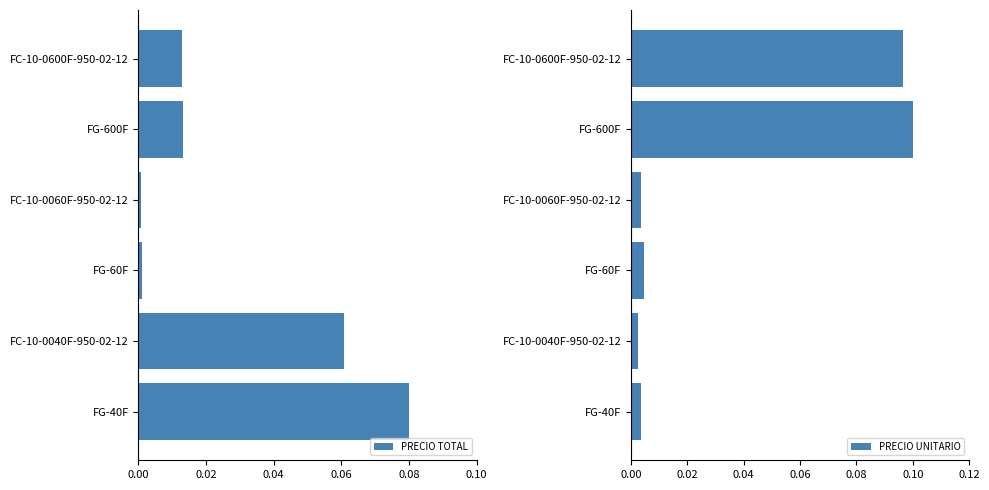

How many categories are shown in the chart?

6